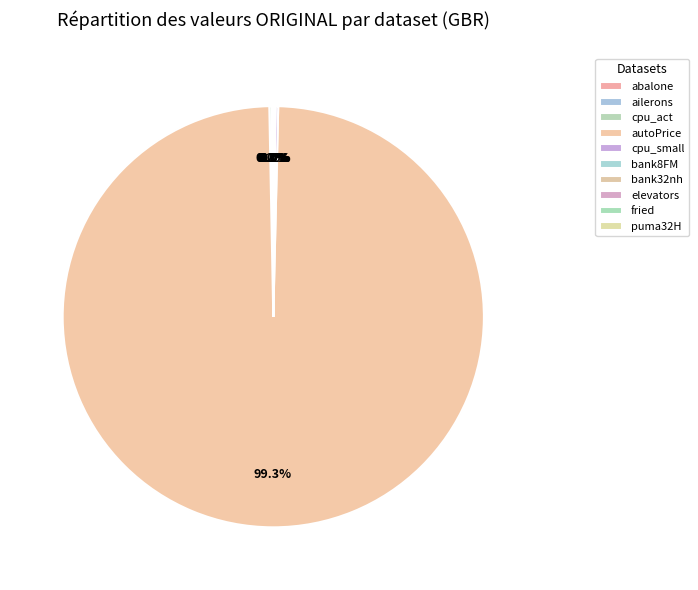

Which category accounts for the majority?

autoPrice